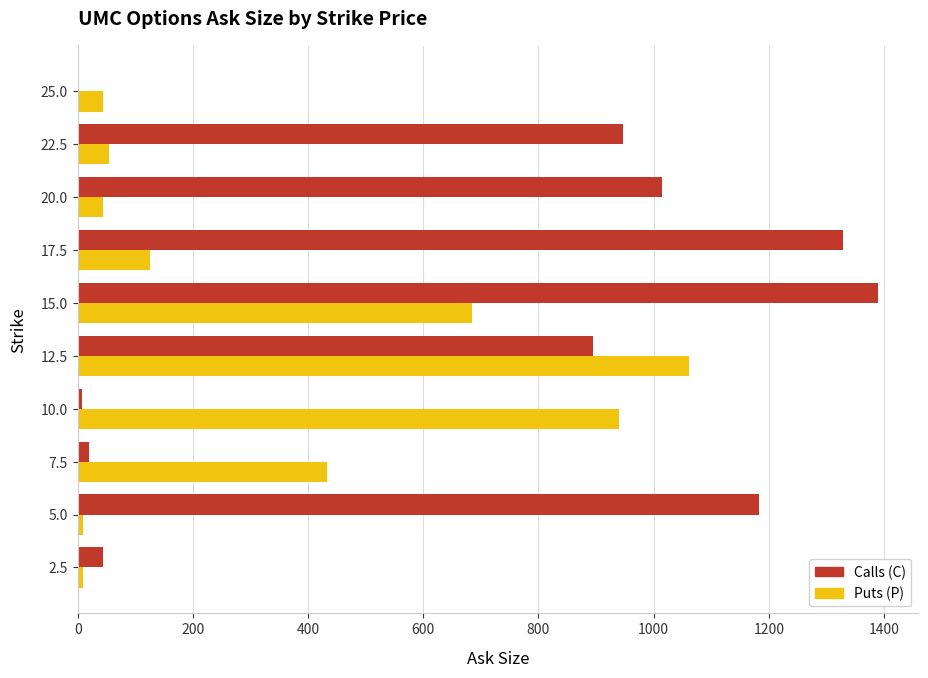

The value of Calls (C) at 20.0 is 1014. True or false?

True